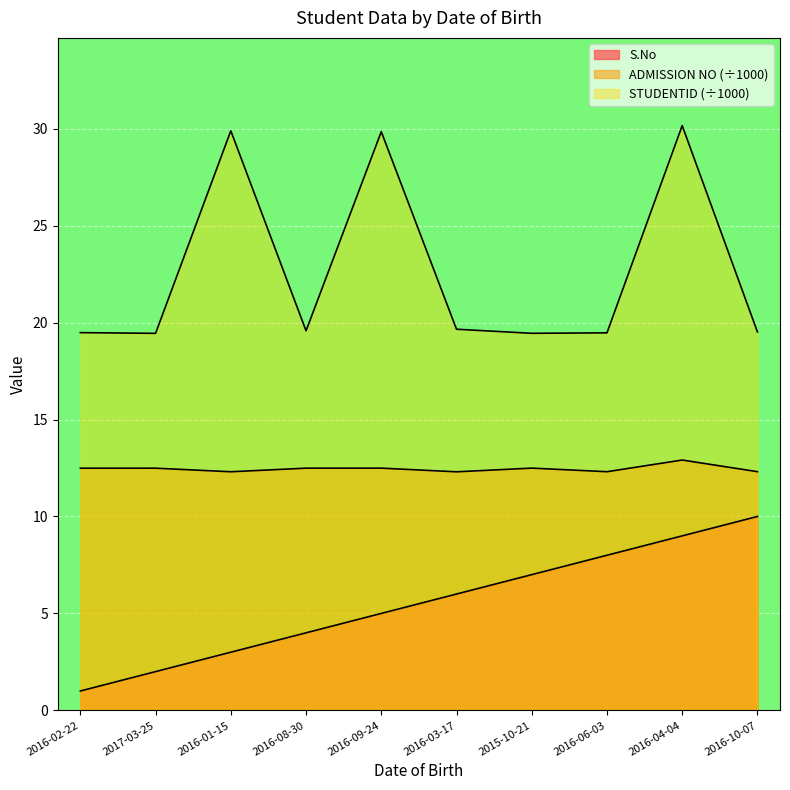

What is the difference between the maximum and minimum values in the S.No series?

9.0